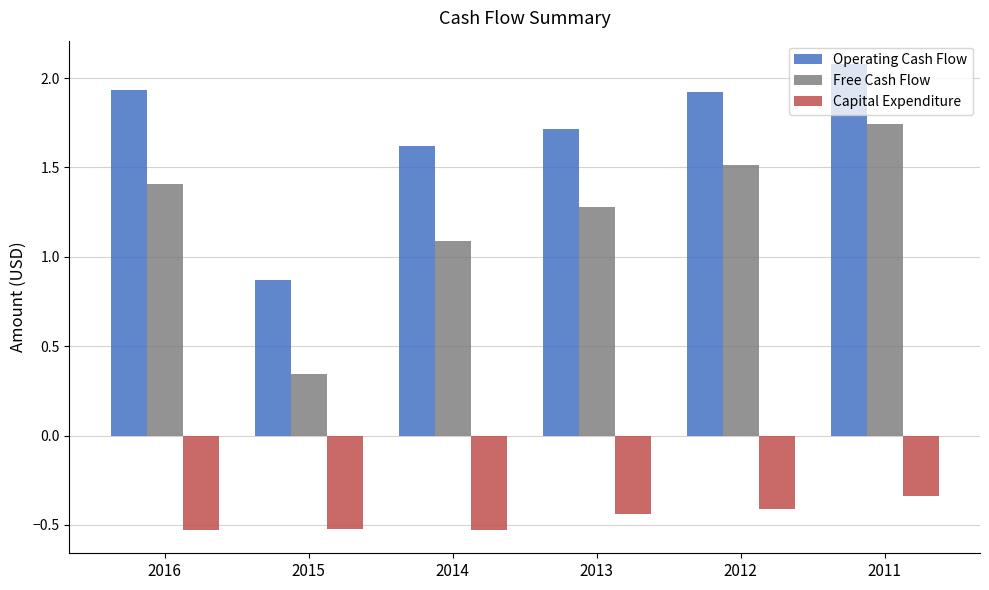

At 2013, list the series in order from smallest to largest.

Capital Expenditure, Free Cash Flow, Operating Cash Flow